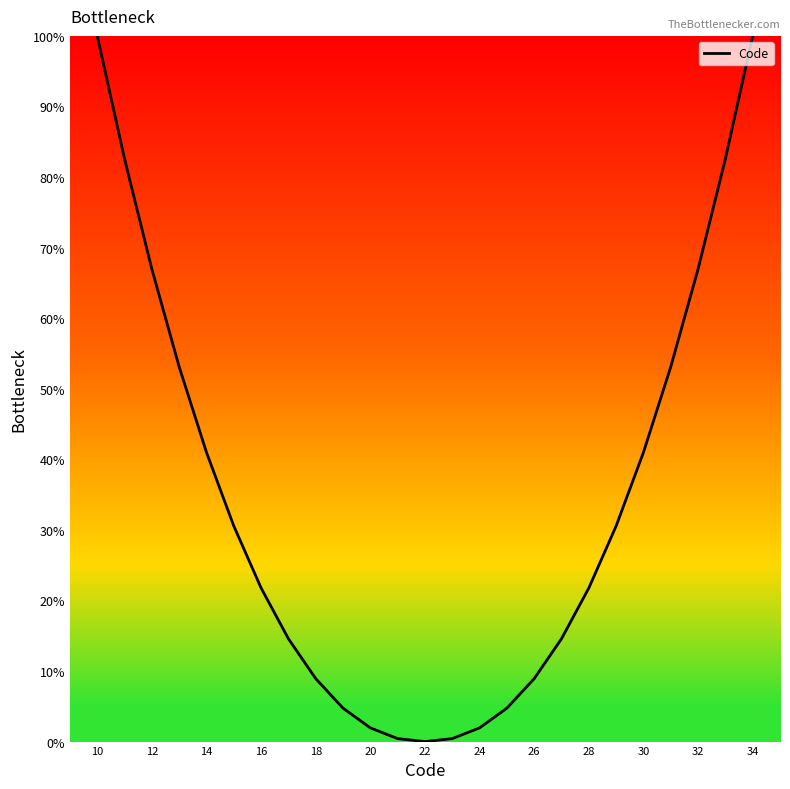

What is the maximum value shown in the chart?

100.0